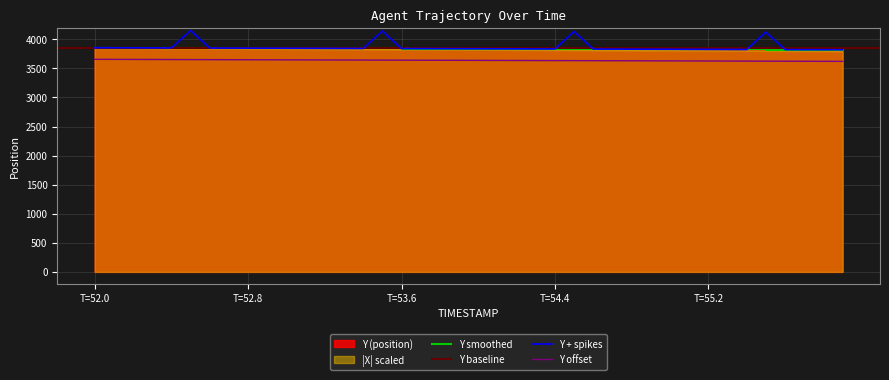

What is the difference between the second highest and minimum values in the X series?

51.2